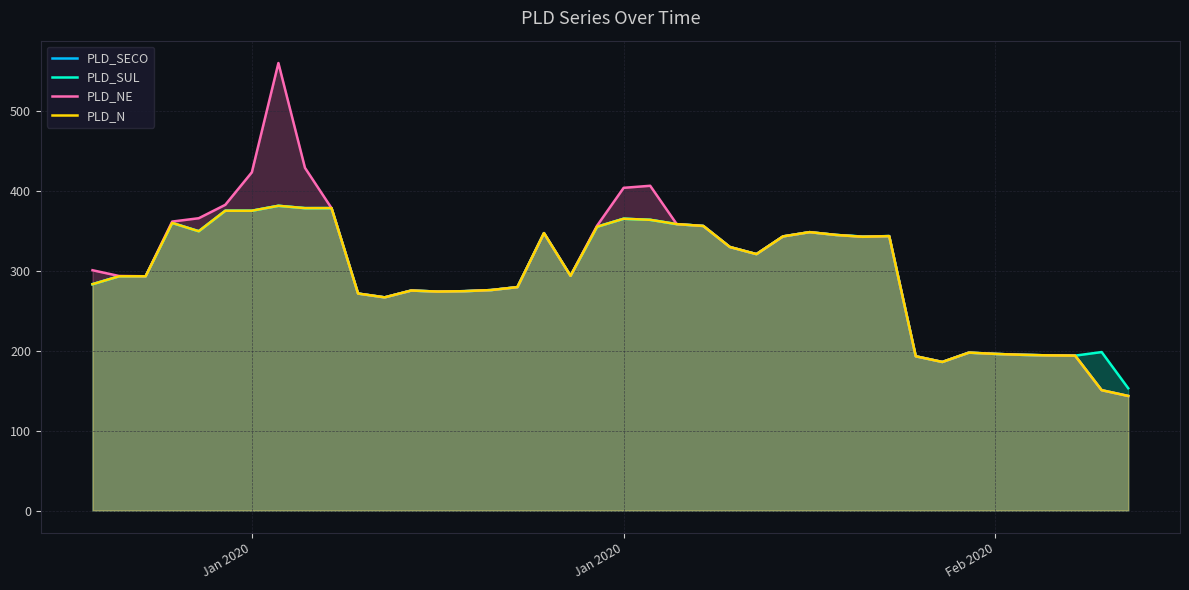

Reading left to right, list all the values displayed in this chart.

PLD_SECO: 283.2	293.0	293.1	359.8	349.4	375.0	375.0	381.2	378.3	378.3	271.4	266.7	275.2	273.9	274.4	275.8	279.5	347.0	293.6	355.0	365.0	363.7	358.3	356.0	329.6	320.8	342.9	348.2	344.7	342.7	343.3	193.0	185.9	197.5	195.9	194.8	194.1	193.8	150.6	143.3
PLD_SUL: 283.2	293.0	293.1	359.8	349.4	375.0	375.0	381.2	378.3	378.3	271.4	266.7	275.2	273.9	274.4	275.8	279.5	347.0	293.6	355.0	365.0	363.7	358.3	356.0	329.6	320.8	342.9	348.2	344.8	342.7	343.3	193.0	185.9	197.5	195.9	194.8	194.1	193.8	198.3	153.0
PLD_NE: 300.6	293.4	293.1	361.5	365.7	382.4	423.1	559.8	428.7	378.3	271.4	266.7	275.2	273.9	274.4	275.8	279.5	347.0	293.6	356.3	403.7	406.3	358.3	356.0	329.6	320.8	342.9	348.2	344.7	342.4	343.3	193.0	185.9	197.5	195.9	194.8	194.1	193.8	150.6	143.3
PLD_N: 283.2	293.0	293.1	359.8	349.4	375.0	375.0	381.2	378.3	378.3	271.4	266.7	275.2	273.9	274.4	275.8	279.5	347.0	293.6	355.0	365.0	363.7	358.3	356.0	329.6	320.8	342.9	348.2	344.7	342.4	343.3	193.0	185.9	197.5	195.9	194.8	194.1	193.8	150.6	143.3